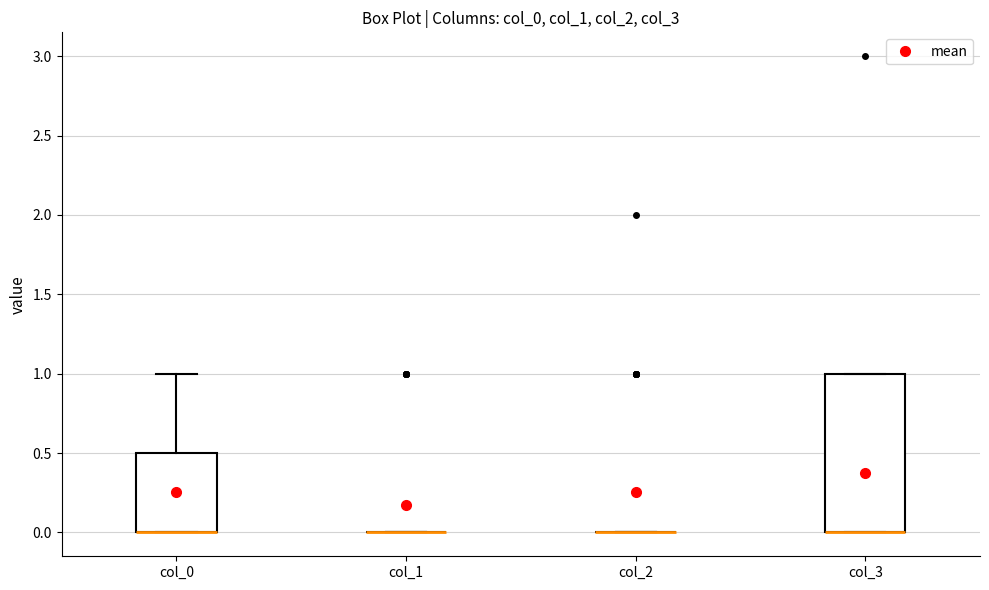

Where is the lower edge of the box for col_3 on the y-axis? The values are not printed on the chart, so give them approximately, as read against the axis.

0.0